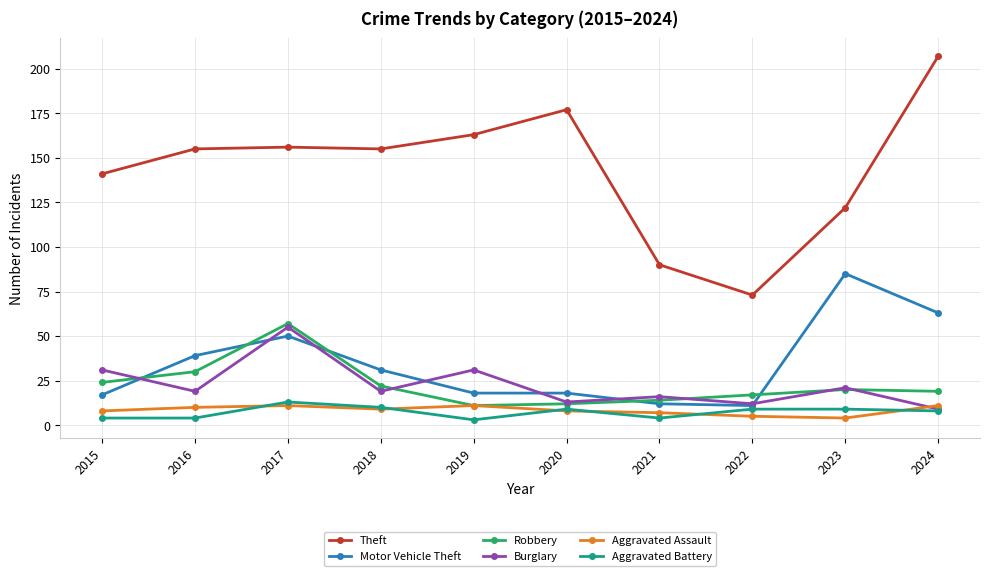

True or false: Motor Vehicle Theft and Theft intersect in this chart.

False